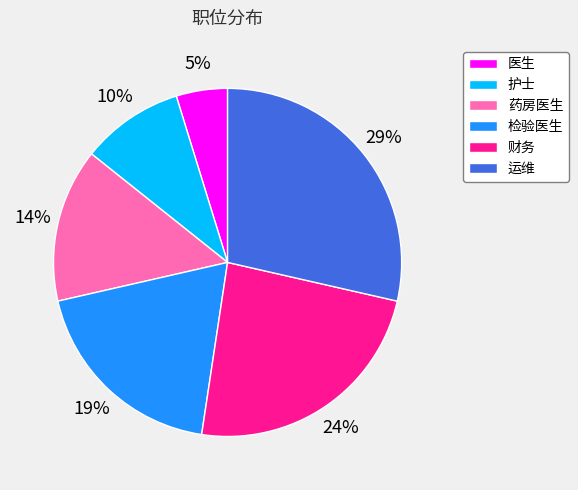

What is the largest slice in the pie chart?

运维